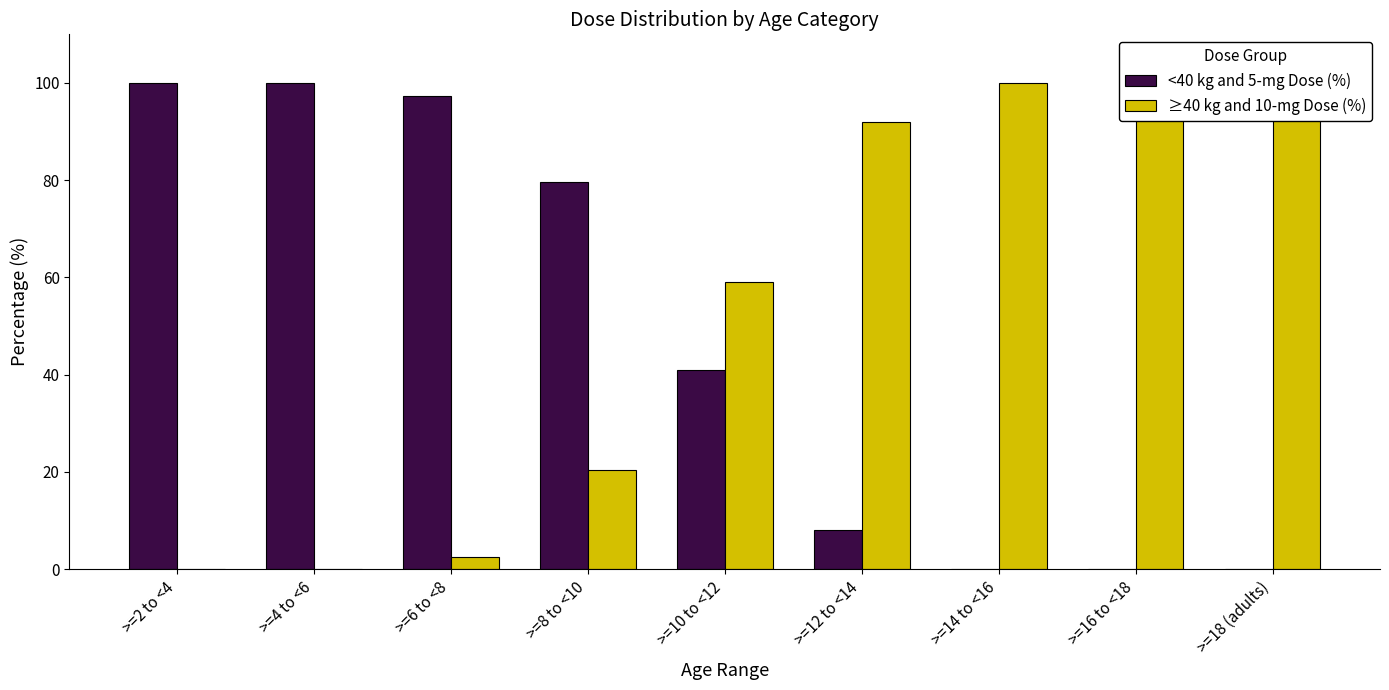

The <40 kg and 5-mg Dose (%) series shows 0.0 at >=14 to <16. True or false?

True